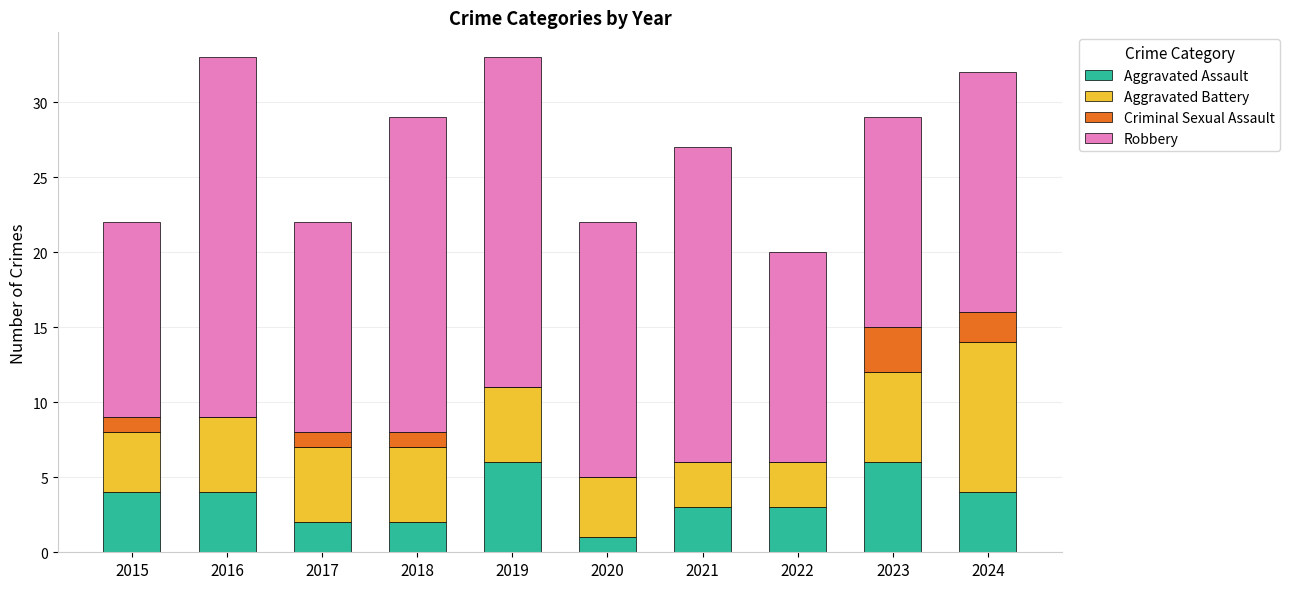

What is the maximum value for Aggravated Assault?

6